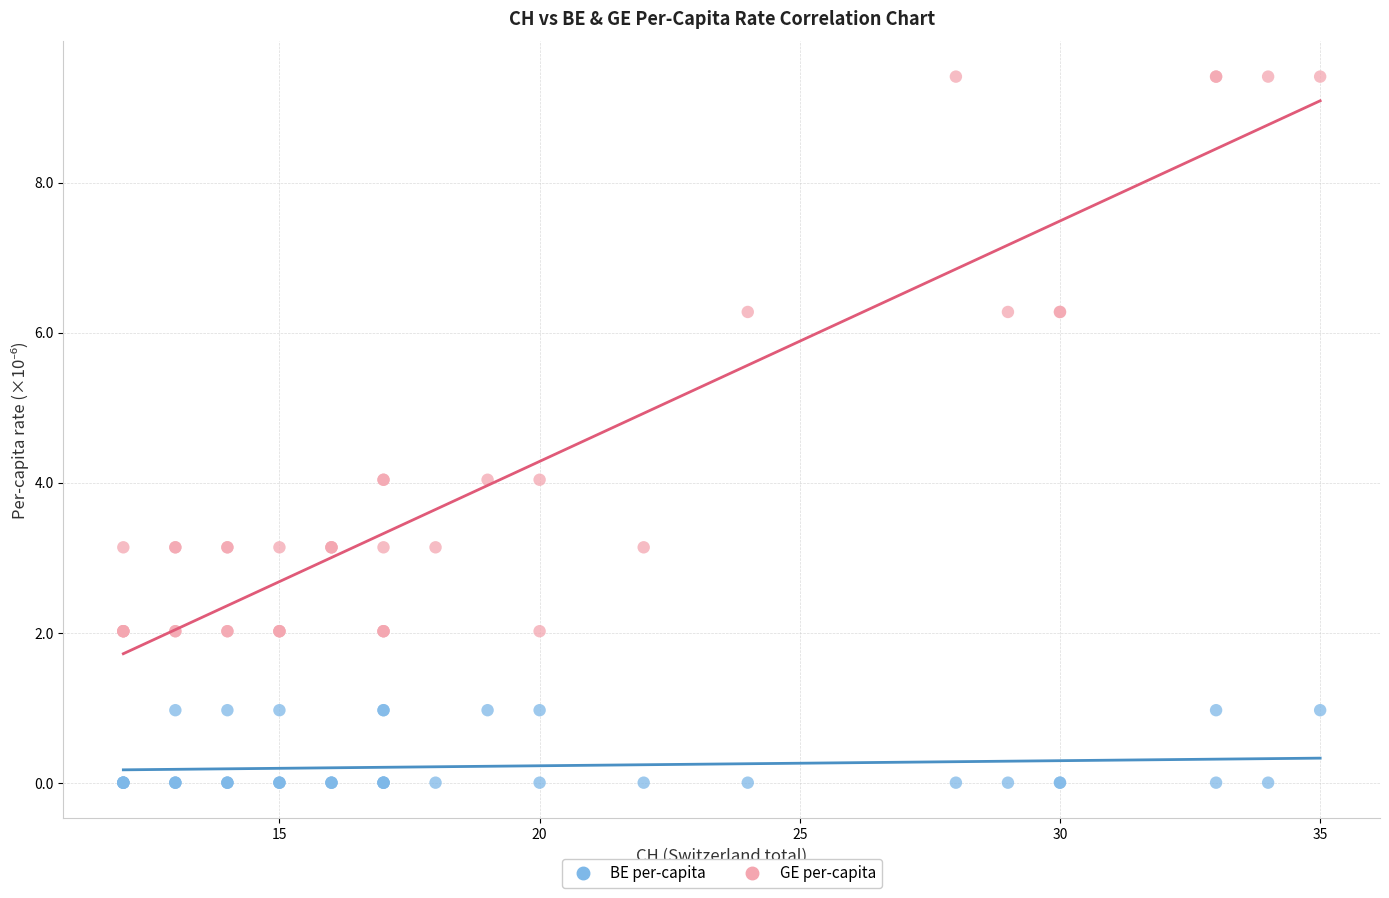

Which series reaches the minimum Y coordinate?

BE per-capita